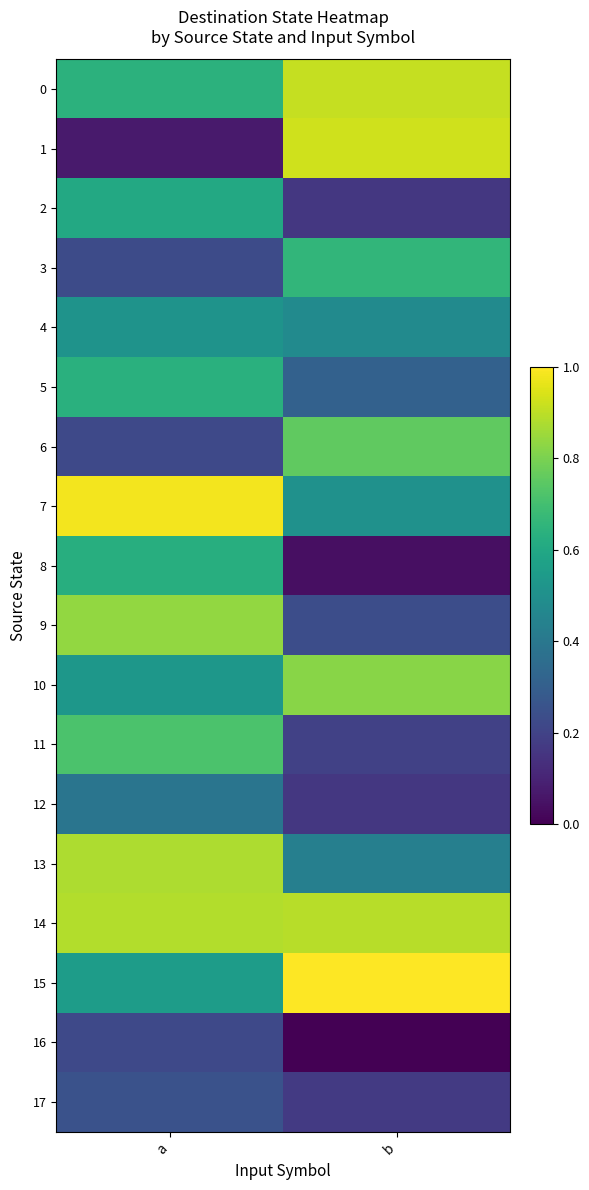

Reading left to right, list all the values displayed in this chart.

0: a=0.6	b=0.9
1: a=0.1	b=0.9
2: a=0.6	b=0.2
3: a=0.2	b=0.7
4: a=0.5	b=0.5
5: a=0.6	b=0.3
6: a=0.2	b=0.8
7: a=1.0	b=0.5
8: a=0.6	b=0.0
9: a=0.8	b=0.2
10: a=0.5	b=0.8
11: a=0.7	b=0.2
12: a=0.4	b=0.2
13: a=0.9	b=0.4
14: a=0.9	b=0.9
15: a=0.6	b=1.0
16: a=0.2	b=0.0
17: a=0.3	b=0.2